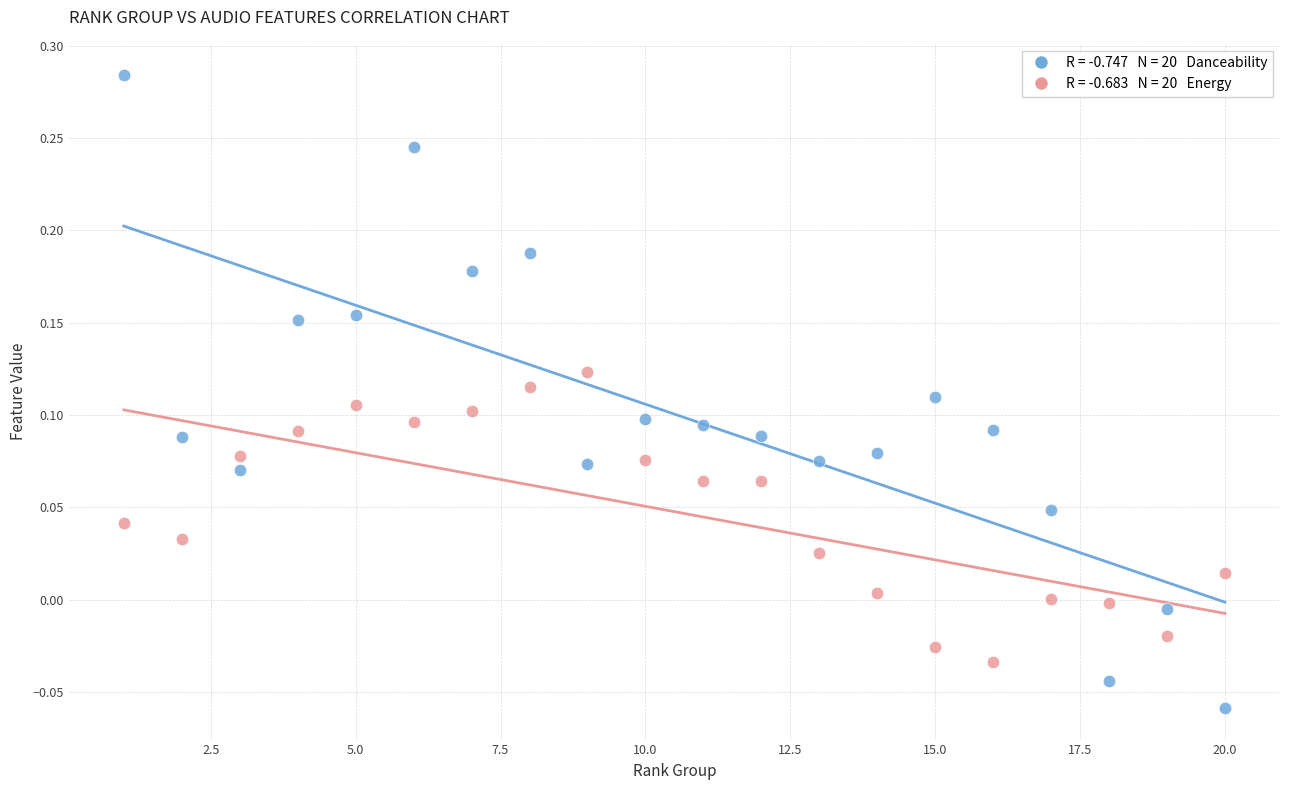

Across all data points, what is the range of X values (max minus min)?

19.0